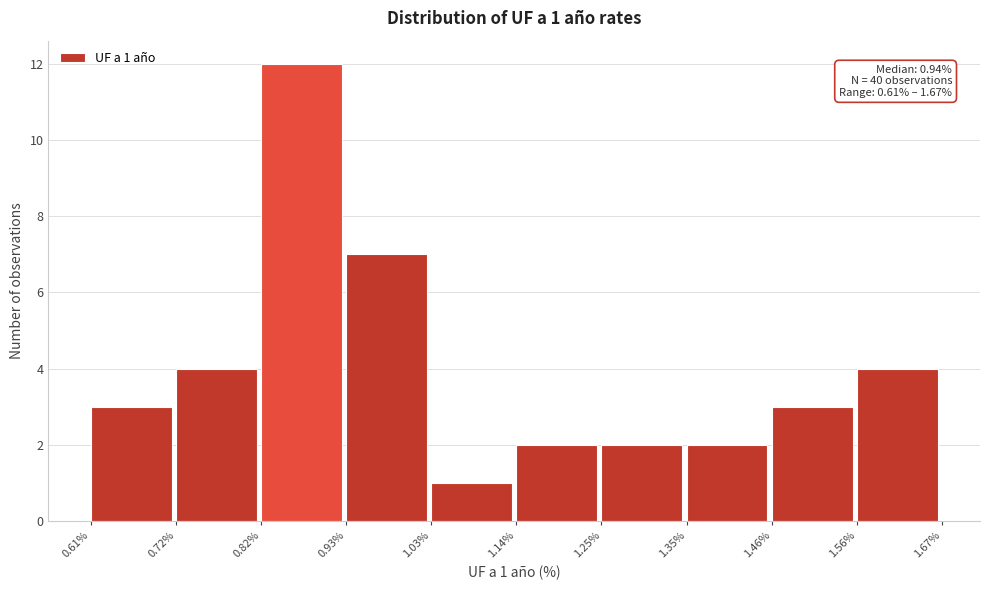

Which range on the x-axis has the tallest bar?

0.82% to 0.93%